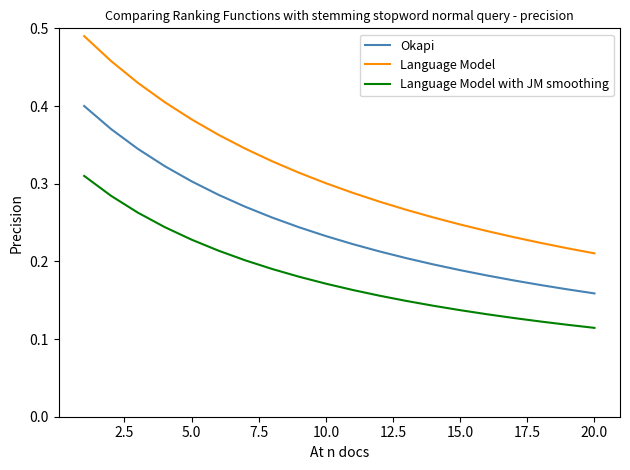

How many lines are shown in the chart?

3